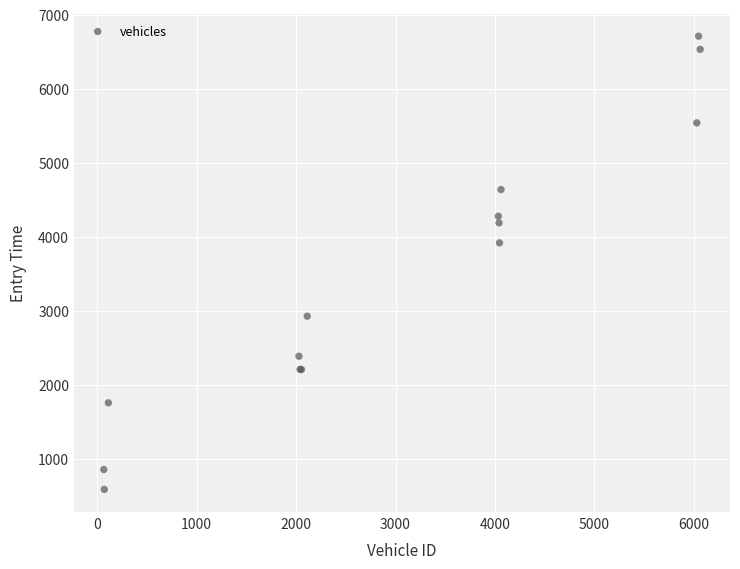

What Y value in the scatter plot is closest to 3649?

3918.5